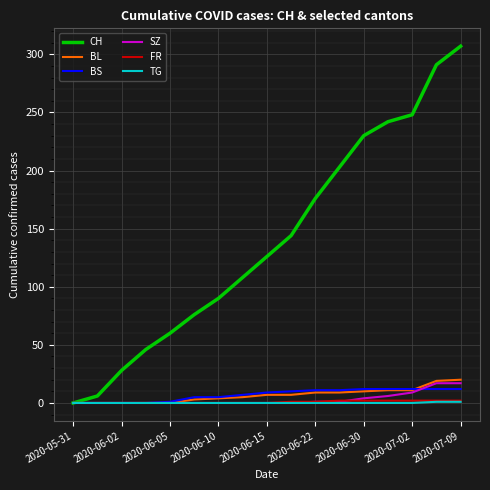

Which series has the largest total across all categories?

CH